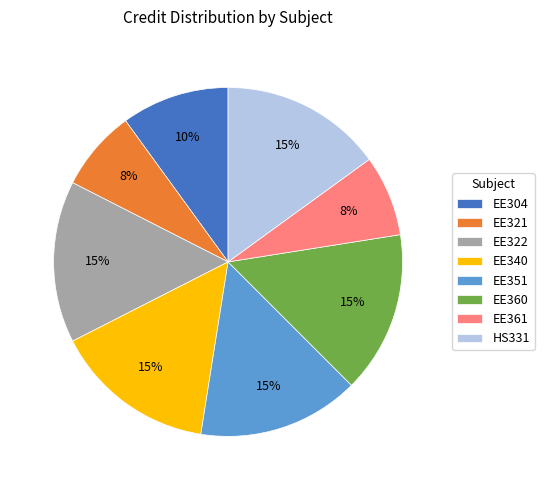

To the nearest percent, what is the combined percentage of EE351 and EE340?

30%